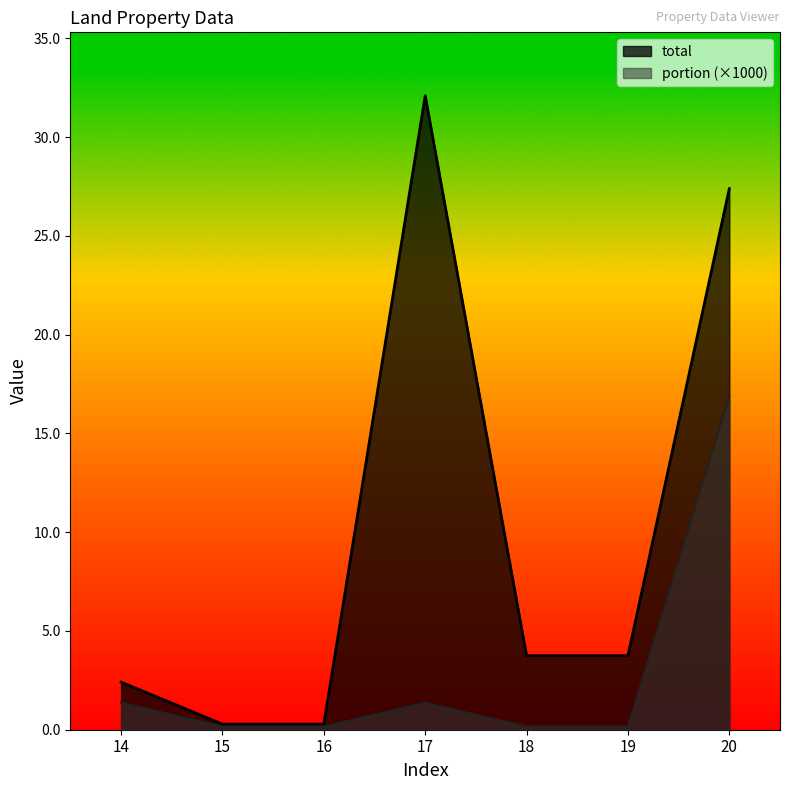

True or false: total and portion cross at least once.

False